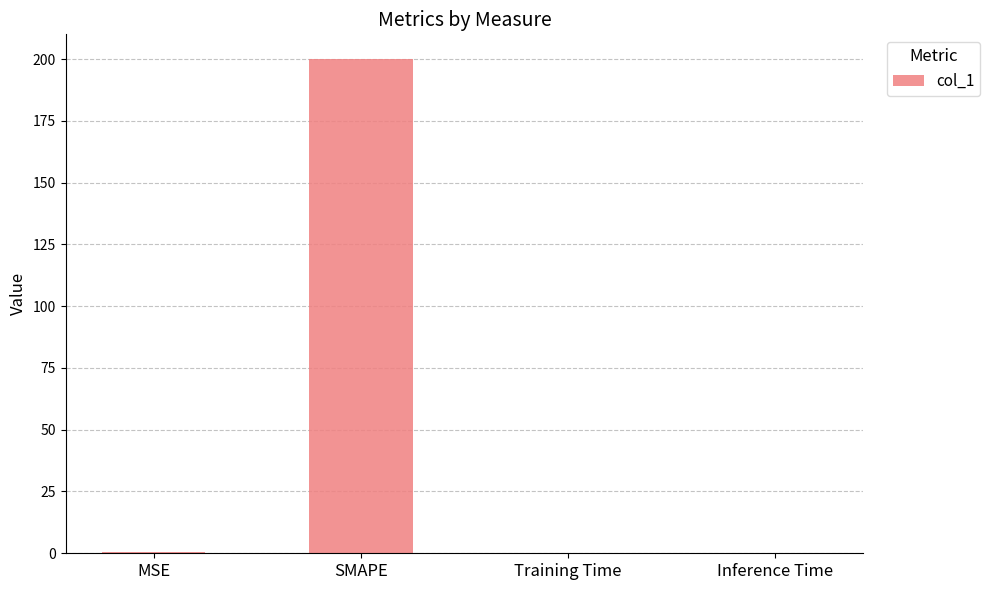

Which label corresponds to the largest value in the chart?

SMAPE